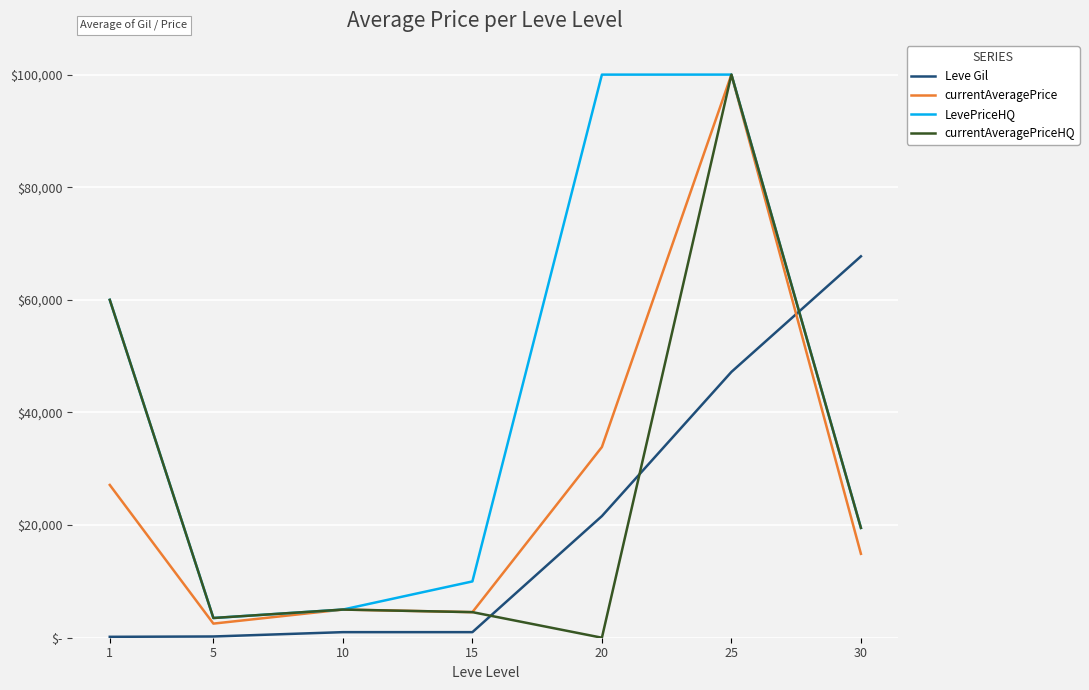

Is this an area chart (filled region under the line)?

No